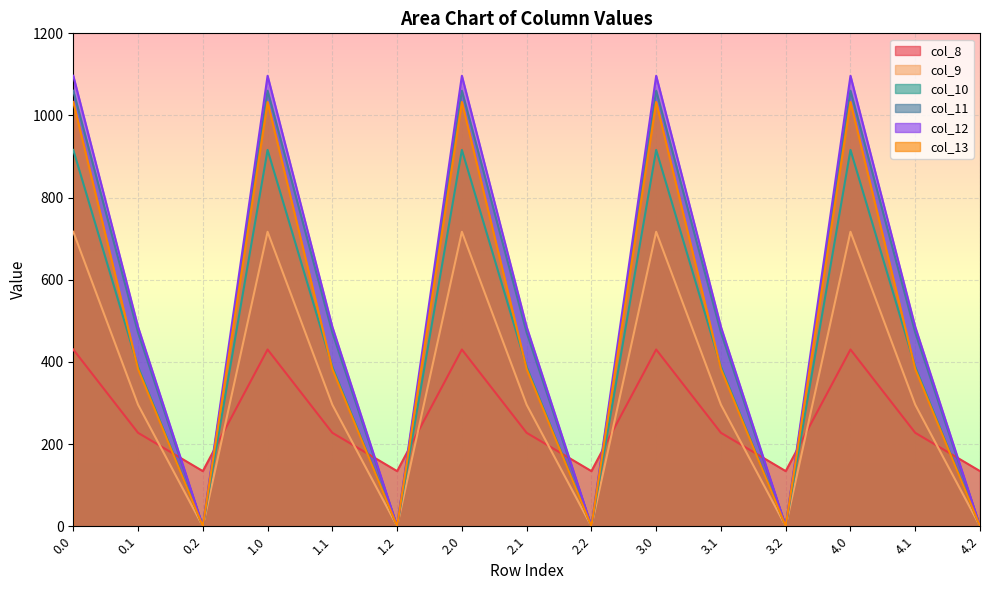

Reading right to left, list all the values displayed in this chart.

col_8: 4.2=134.2	4.1=227.5	4.0=430.3	3.2=134.2	3.1=227.5	3.0=430.3	2.2=134.2	2.1=227.5	2.0=430.3	1.2=134.2	1.1=227.5	1.0=430.3	0.2=134.2	0.1=227.5	0.0=430.3
col_9: 4.2=0.0	4.1=295.9	4.0=716.9	3.2=0.0	3.1=295.9	3.0=716.9	2.2=0.0	2.1=295.9	2.0=716.9	1.2=0.0	1.1=295.9	1.0=716.9	0.2=0.0	0.1=295.9	0.0=716.9
col_10: 4.2=0.0	4.1=388.1	4.0=916.2	3.2=0.0	3.1=388.1	3.0=916.2	2.2=0.0	2.1=388.1	2.0=916.2	1.2=0.0	1.1=388.1	1.0=916.2	0.2=0.0	0.1=388.1	0.0=916.2
col_11: 4.2=0.0	4.1=471.7	4.0=1060.3	3.2=0.0	3.1=471.7	3.0=1060.3	2.2=0.0	2.1=471.7	2.0=1060.3	1.2=0.0	1.1=471.7	1.0=1060.3	0.2=0.0	0.1=471.7	0.0=1060.3
col_12: 4.2=0.0	4.1=485.4	4.0=1096.7	3.2=0.0	3.1=485.4	3.0=1096.7	2.2=0.0	2.1=485.4	2.0=1096.7	1.2=0.0	1.1=485.4	1.0=1096.7	0.2=0.0	0.1=485.4	0.0=1096.7
col_13: 4.2=0.0	4.1=382.7	4.0=1032.9	3.2=0.0	3.1=382.7	3.0=1032.9	2.2=0.0	2.1=382.7	2.0=1032.9	1.2=0.0	1.1=382.7	1.0=1032.9	0.2=0.0	0.1=382.7	0.0=1032.9